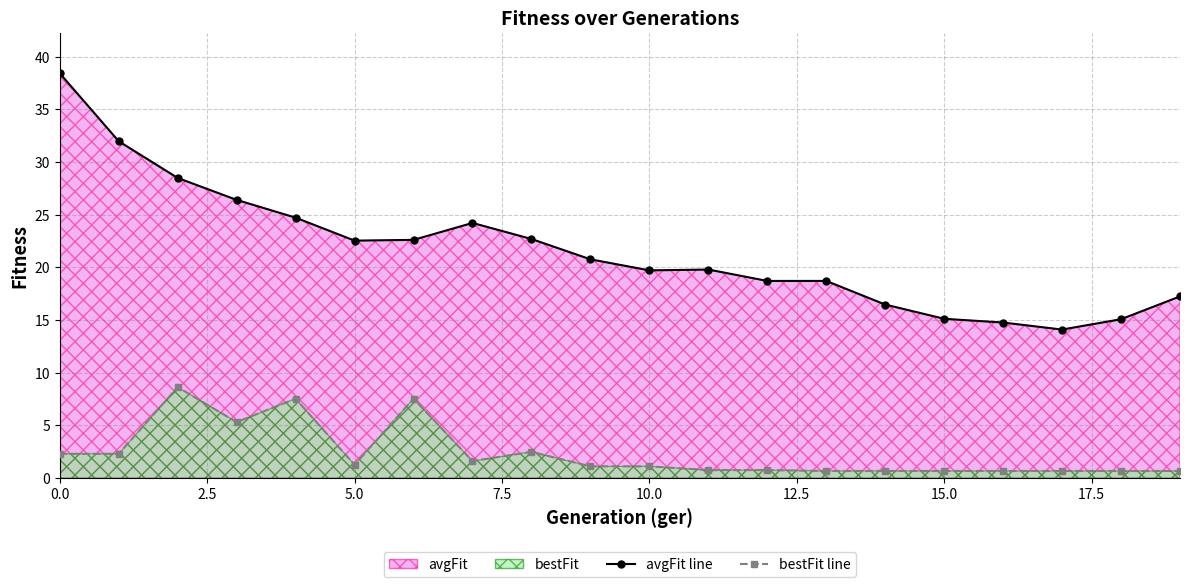

What is the average value of the avgFit series?

21.6